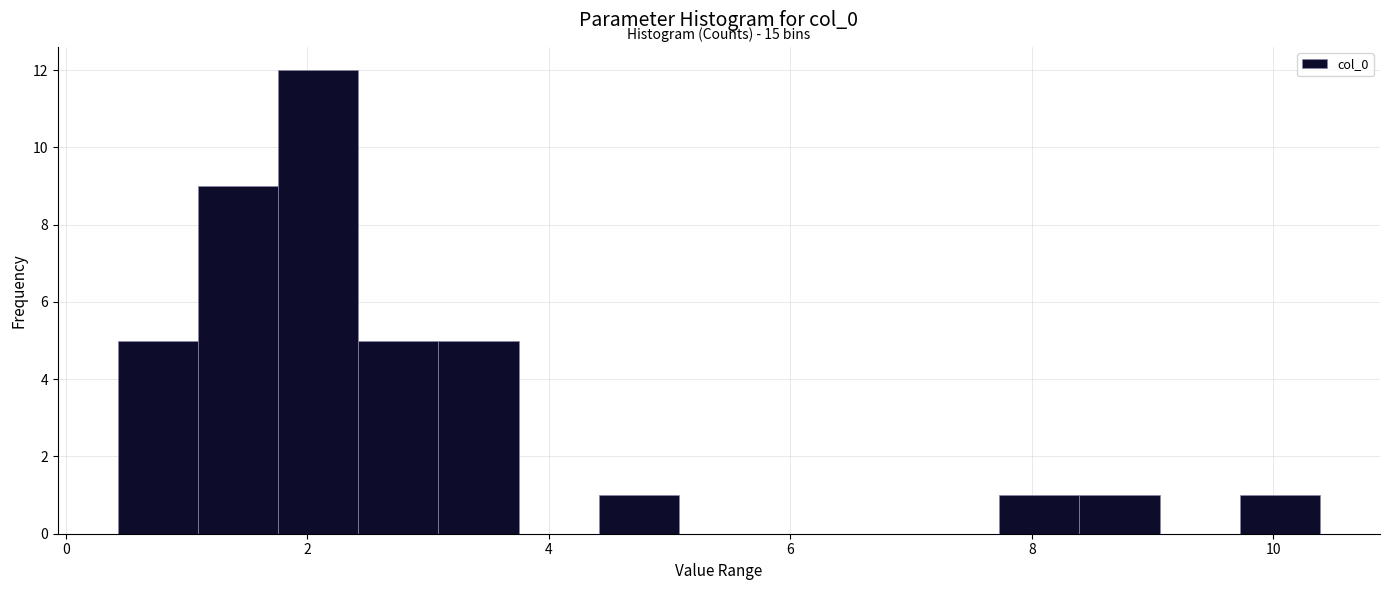

Read against the x-axis, roughly where is the centre of the tallest bar?

2.0